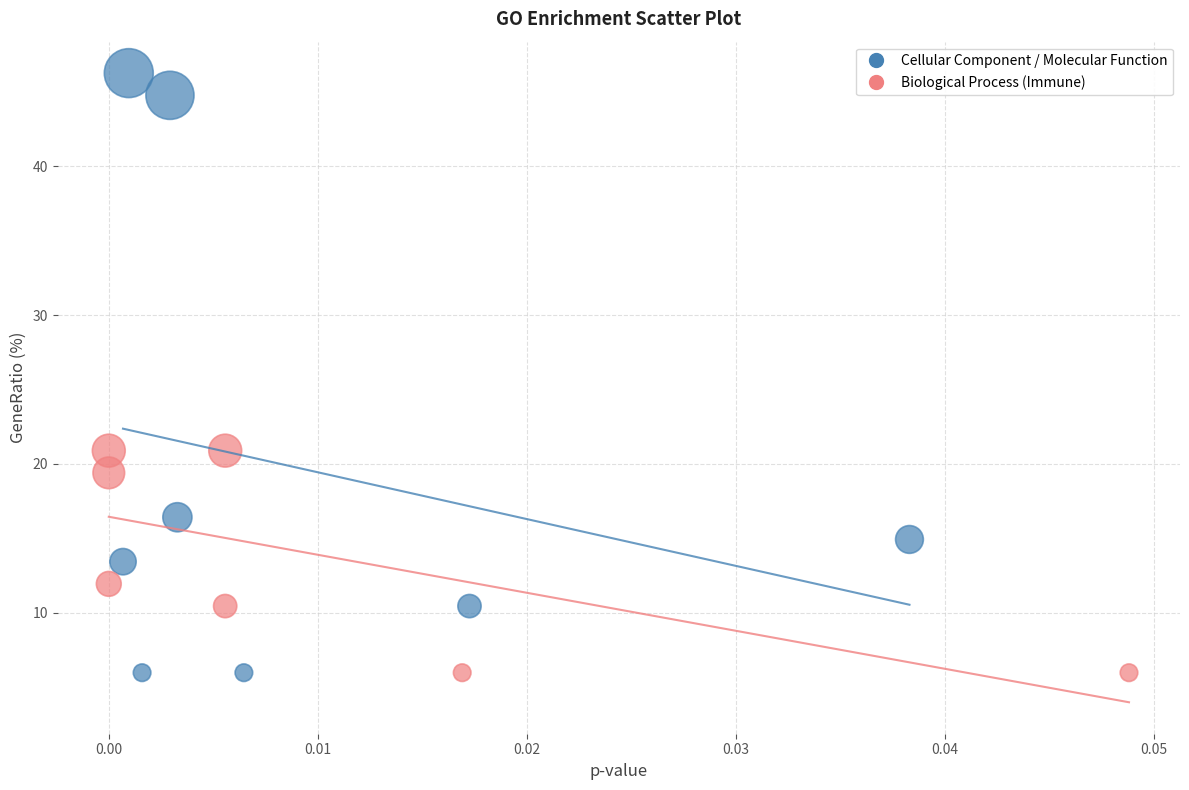

Which series has the widest spread of Y values?

Cellular Component / Molecular Function